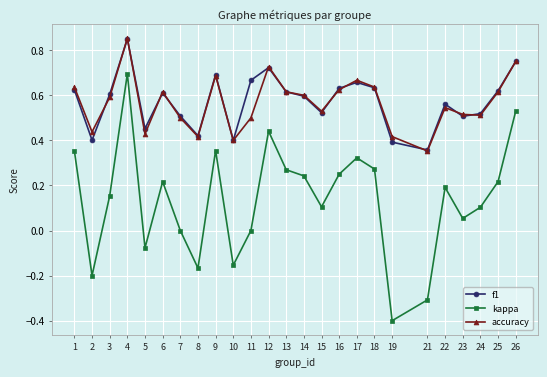

Between 4 and 8, which series saw the biggest shift?

kappa